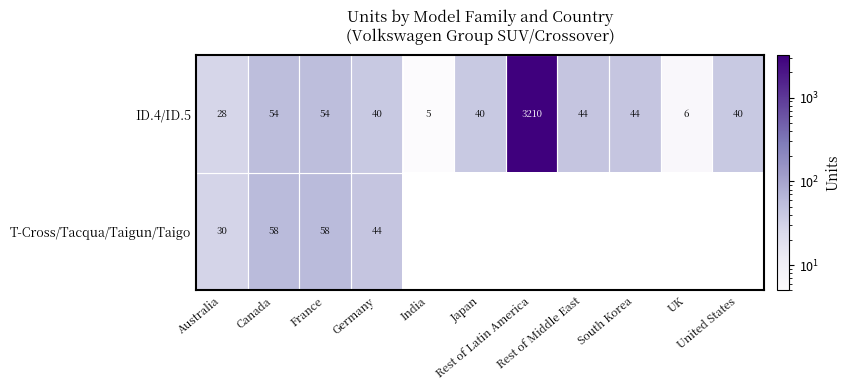

What is the difference between the maximum and minimum values in the ID.4/ID.5 series?

3205